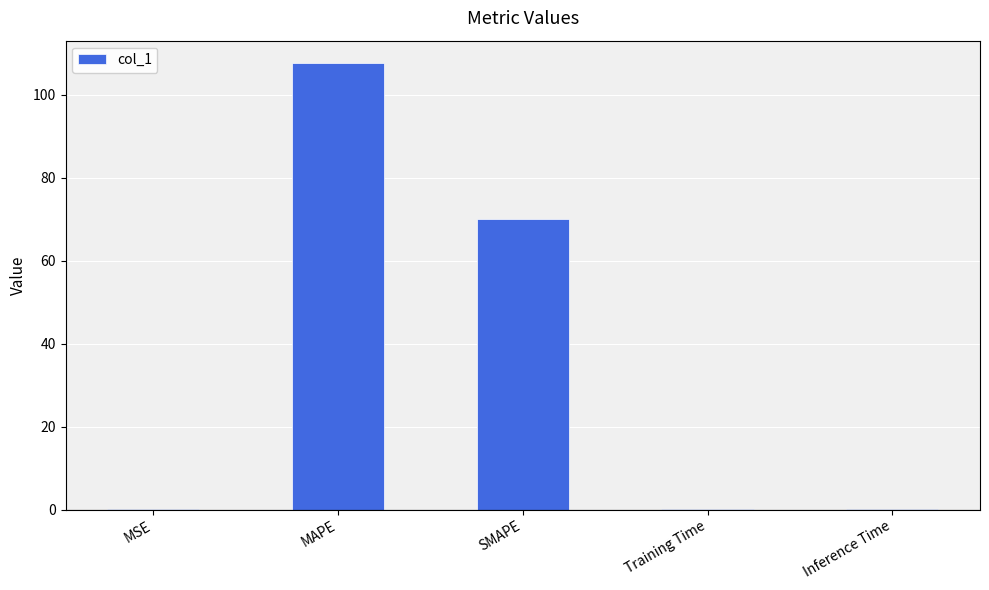

Between Training Time and MAPE, which is larger?

MAPE